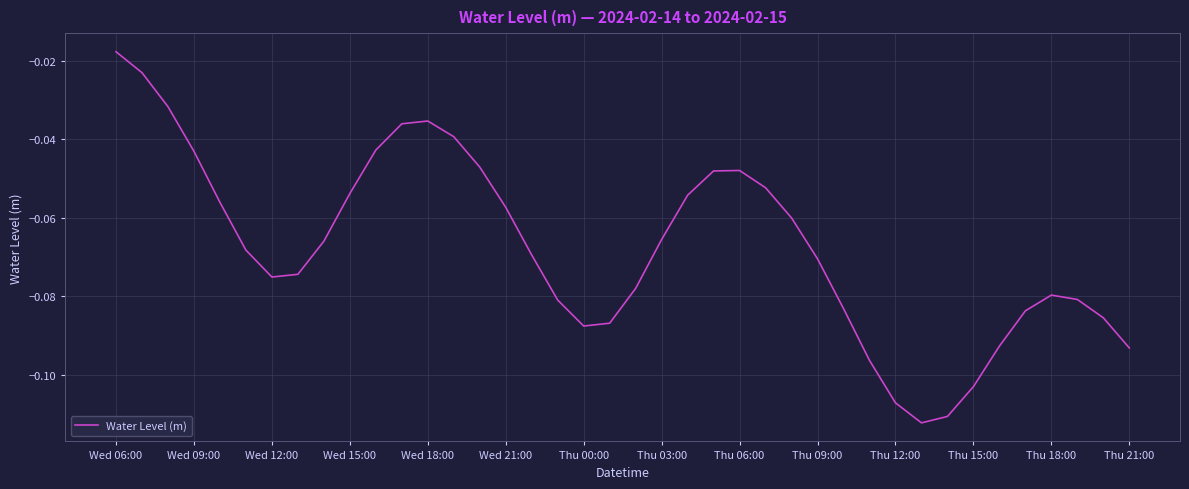

True or false: there are more than 0 points higher than both neighbors.

True